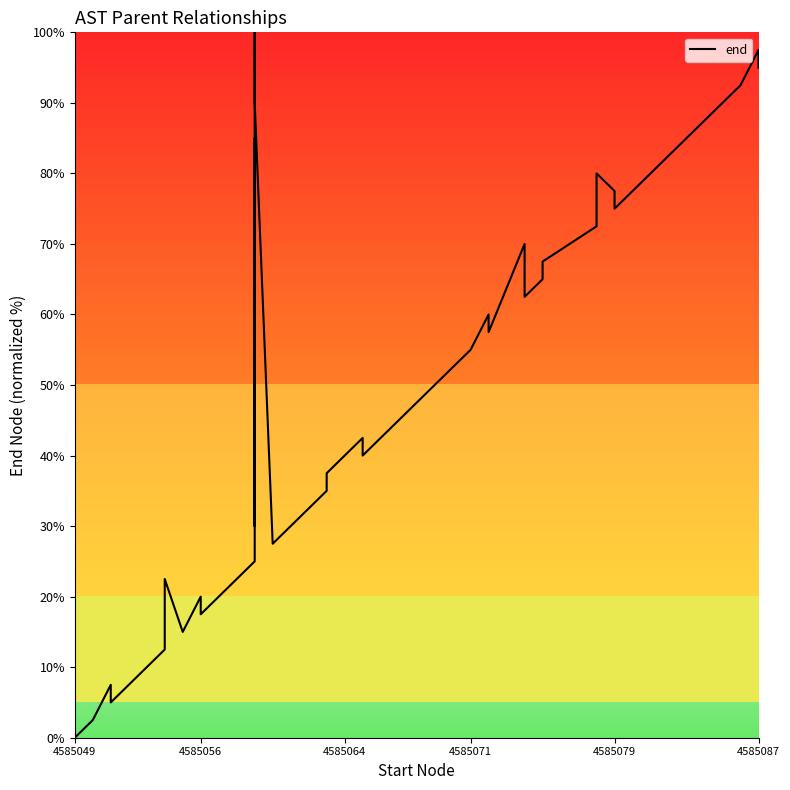

What position from the right is 35?

5